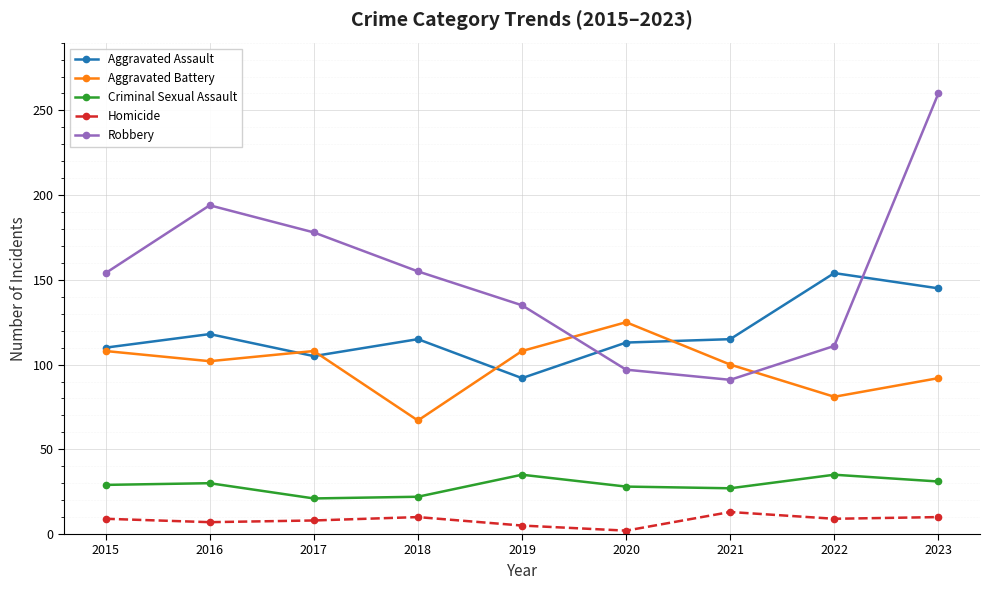

Where is the first local minimum for Robbery?

2021